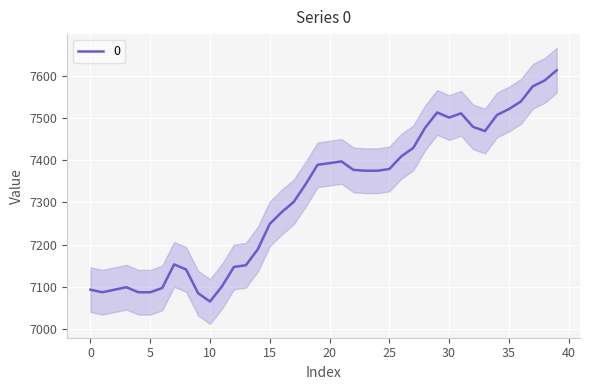

What is the value of the 27th point from the left?

7409